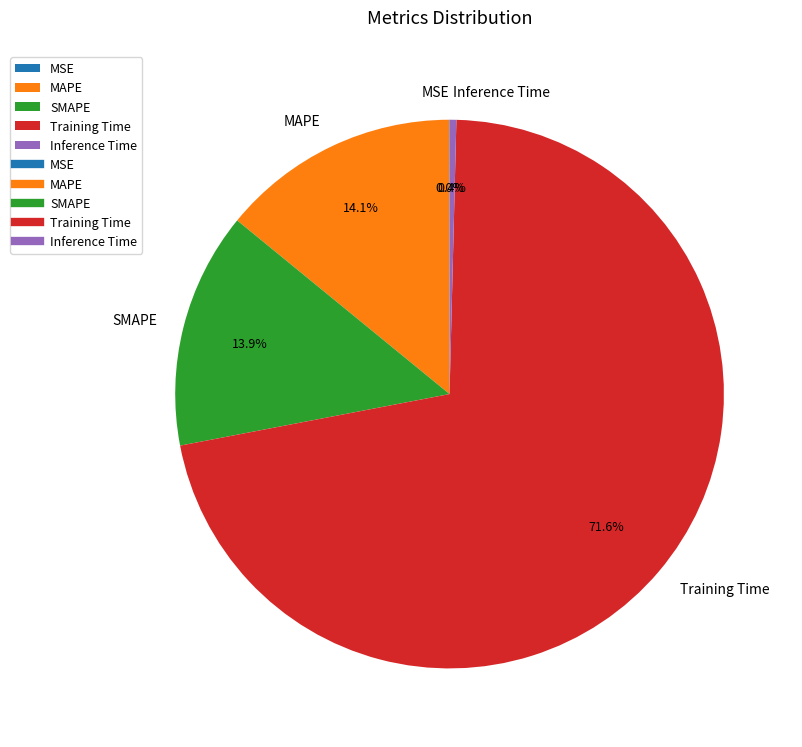

What is the total percentage of Inference Time and SMAPE?

14.3%